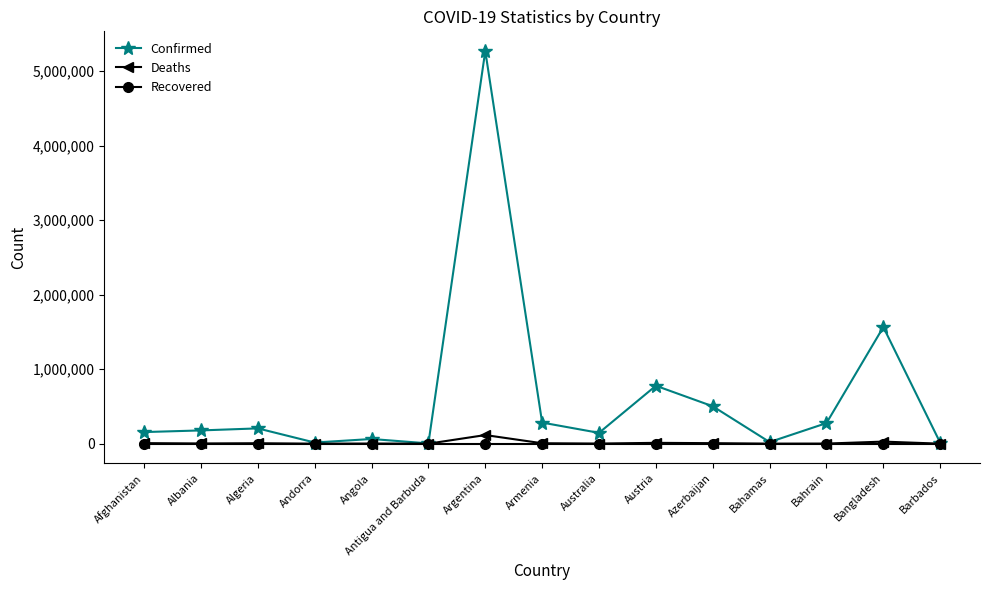

What is the maximum value shown in the chart?

5272551